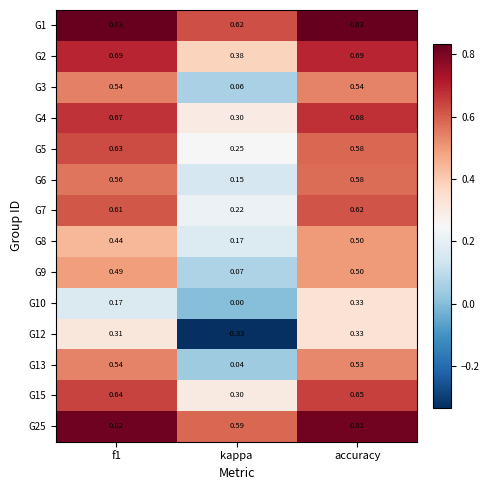

At how many categories does at least one series exceed 0?

3